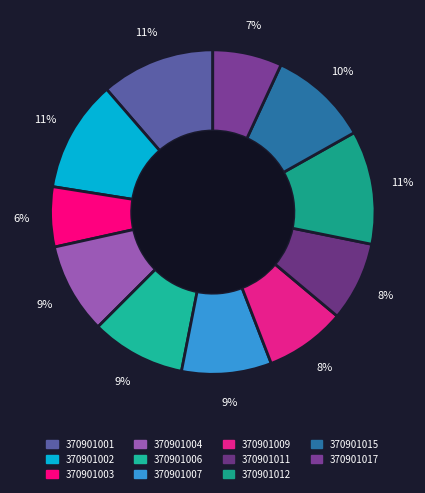

Does any single category account for the majority?

No